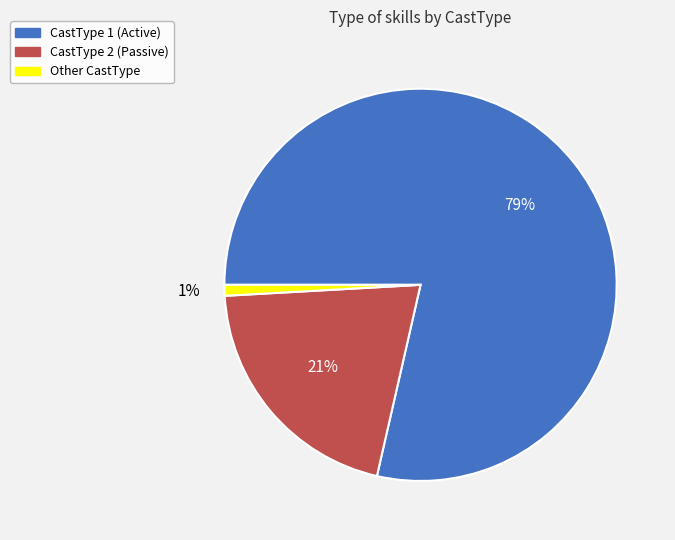

Is there a majority slice in this chart?

Yes